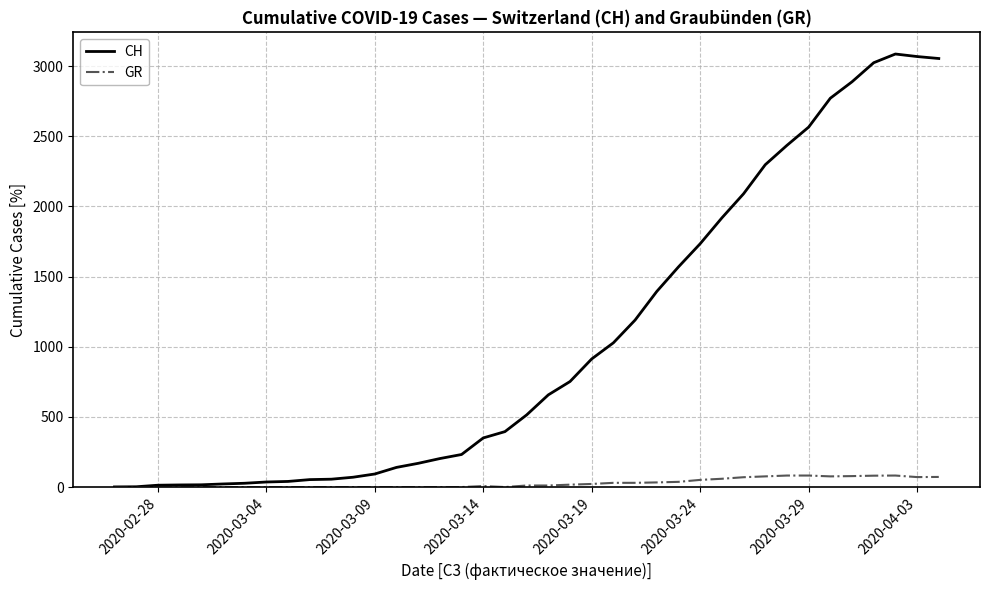

Which series has the largest total across all categories?

CH